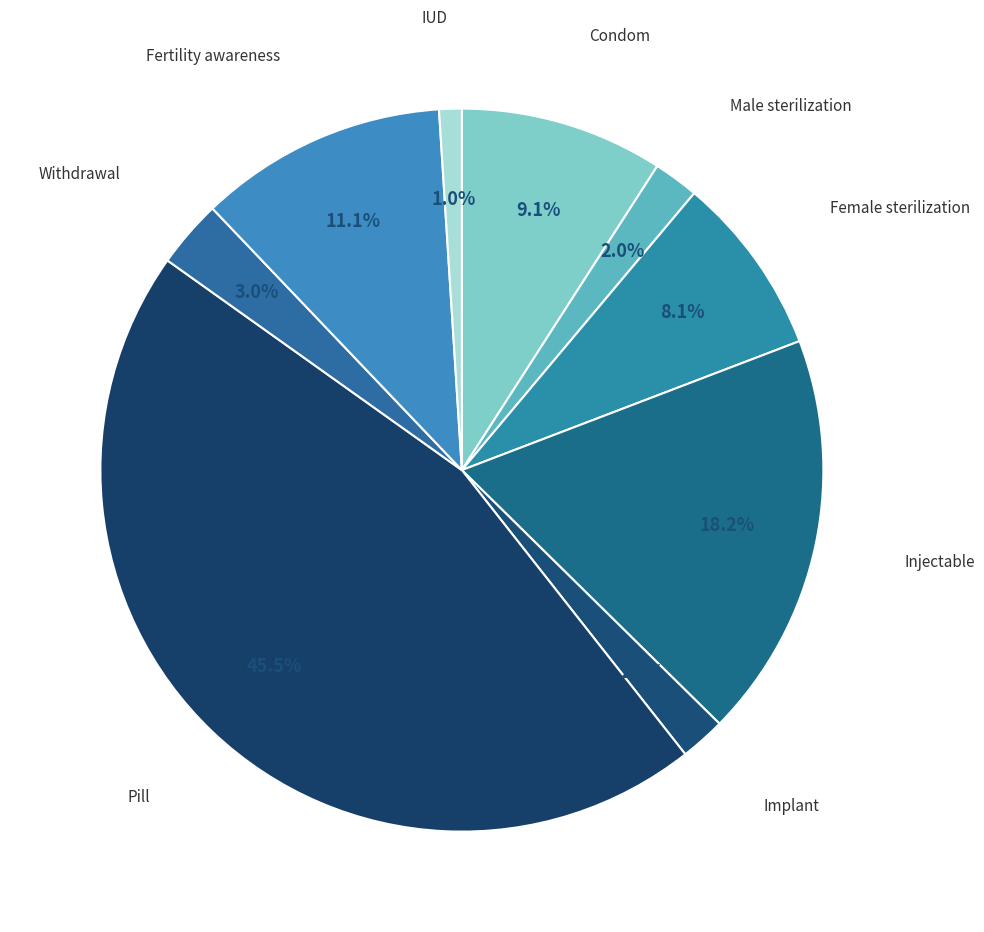

Is there any slice that represents more than half of the pie?

No